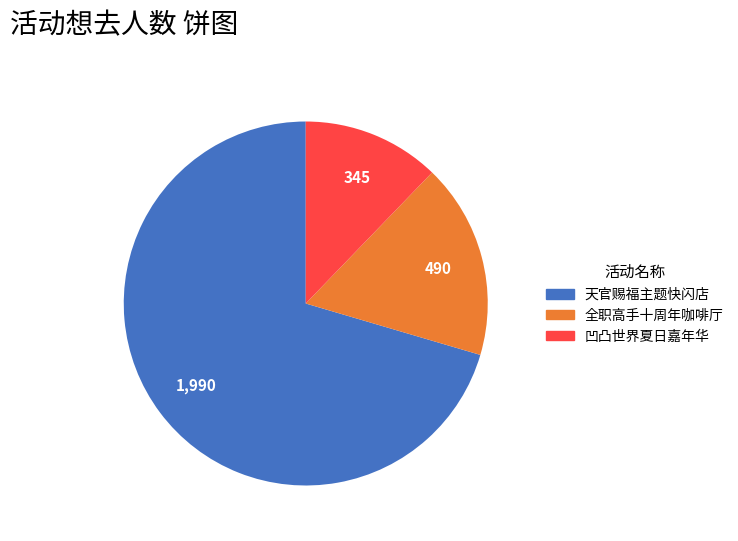

Is there any slice that represents more than half of the pie?

Yes